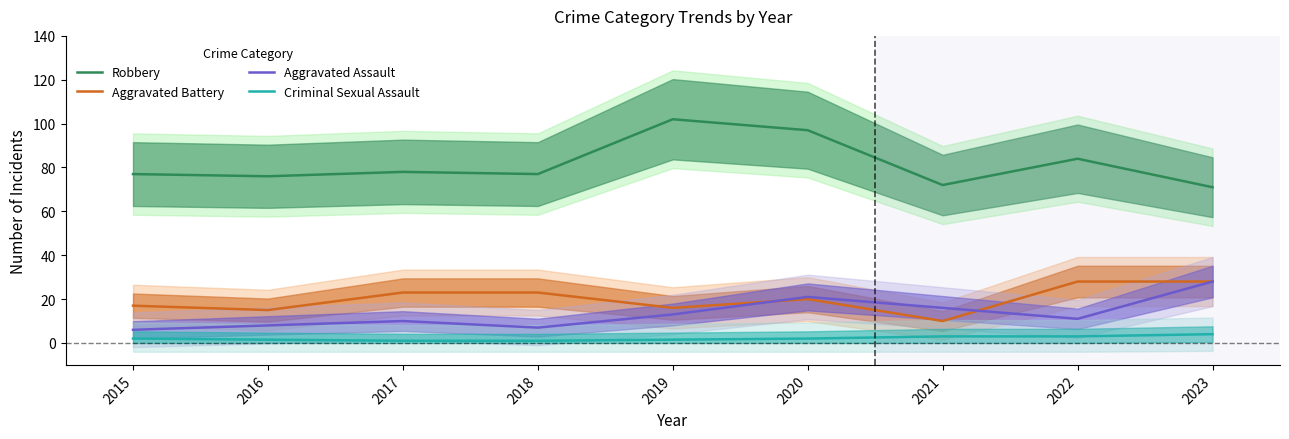

What is the sum of the Criminal Sexual Assault values at 2022 and 2023?

7.0